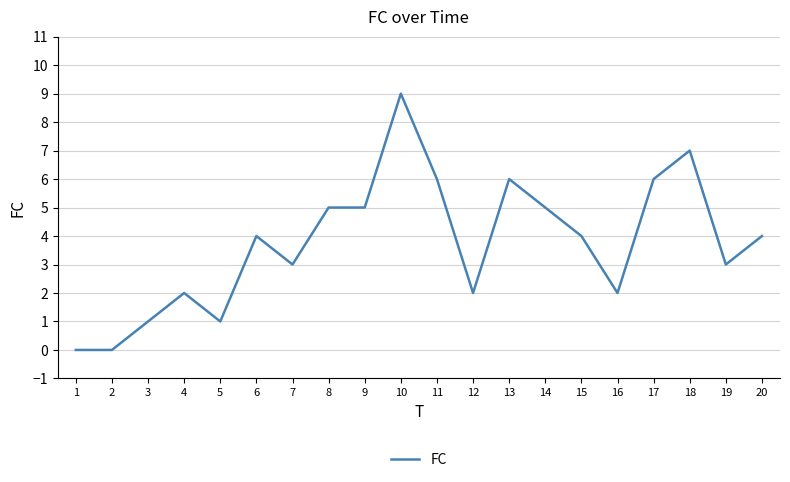

What is the change in value from 2 to 19?

+3